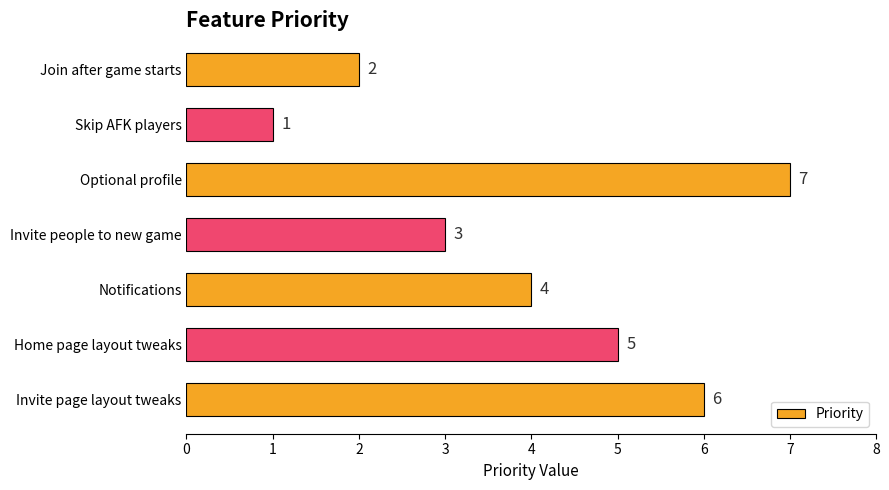

What is the greatest value displayed?

7